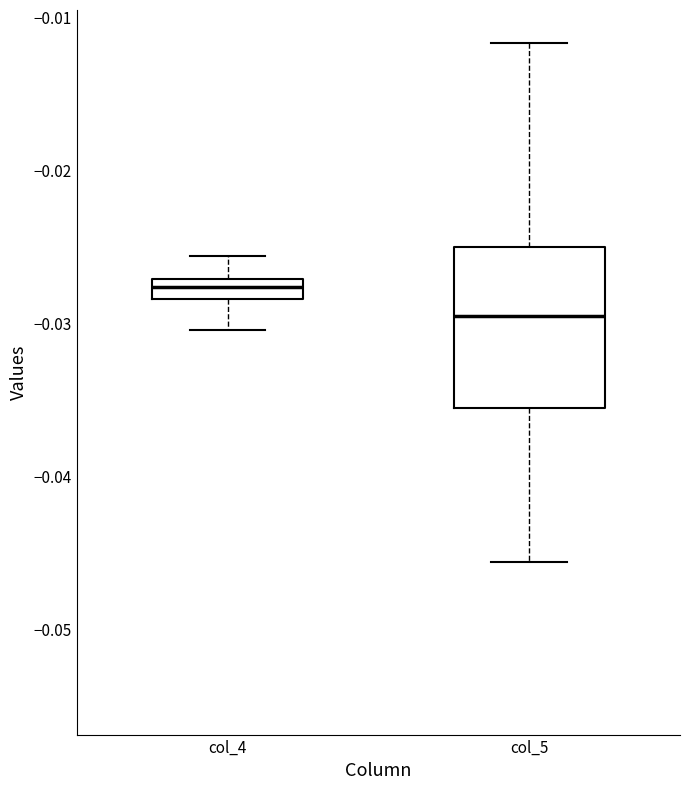

Which box is the tallest, from its lower edge to its upper edge?

col_5